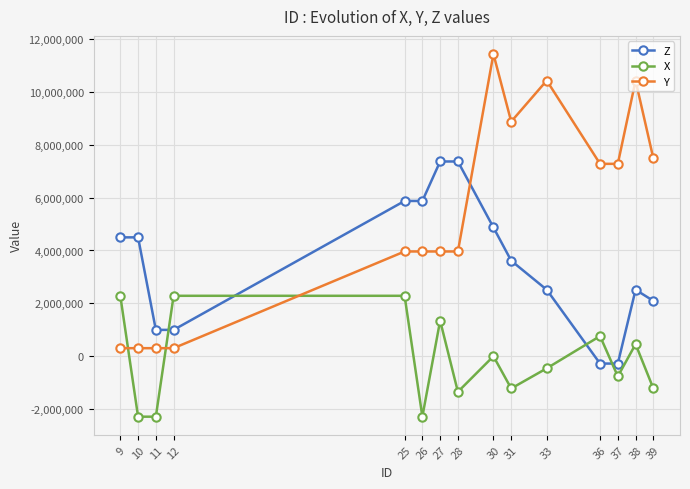

What is the difference between the second highest and second lowest values in the X series?

4572000